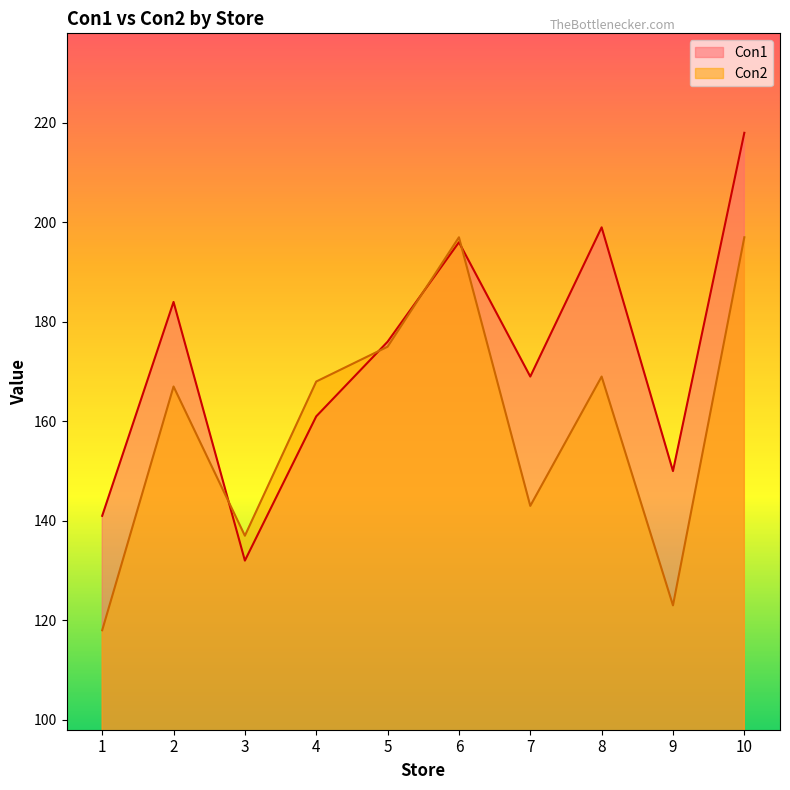

The value of Con1 at 5 is 176. True or false?

True